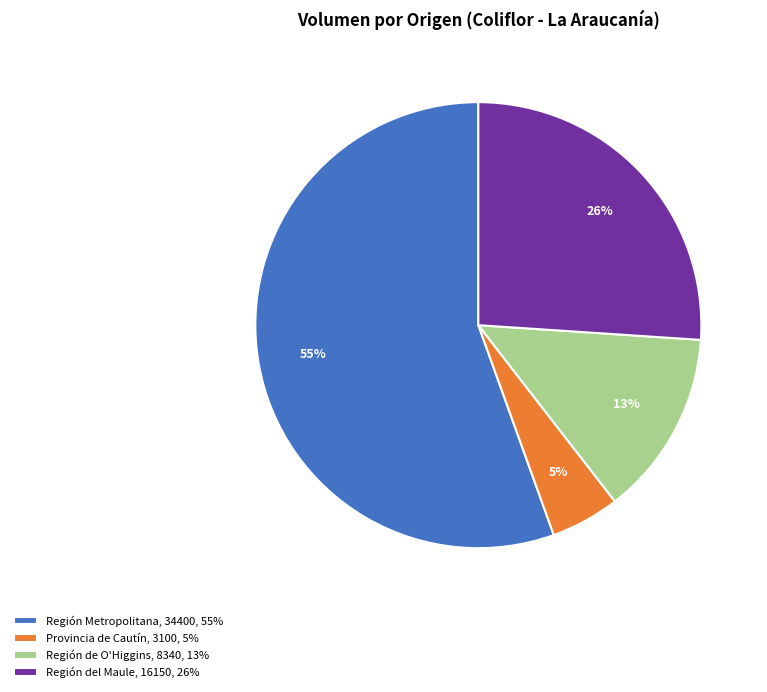

Rank the categories by value from highest to lowest.

Región Metropolitana, 34400, 55%, Región del Maule, 16150, 26%, Región de O'Higgins, 8340, 13%, Provincia de Cautín, 3100, 5%